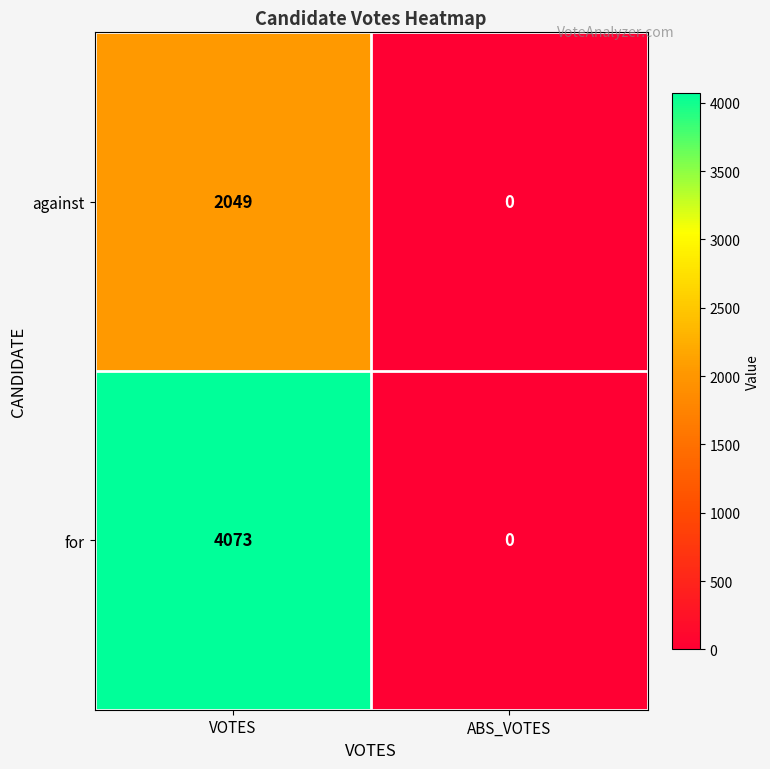

Which label corresponds to the largest value in the chart?

VOTES